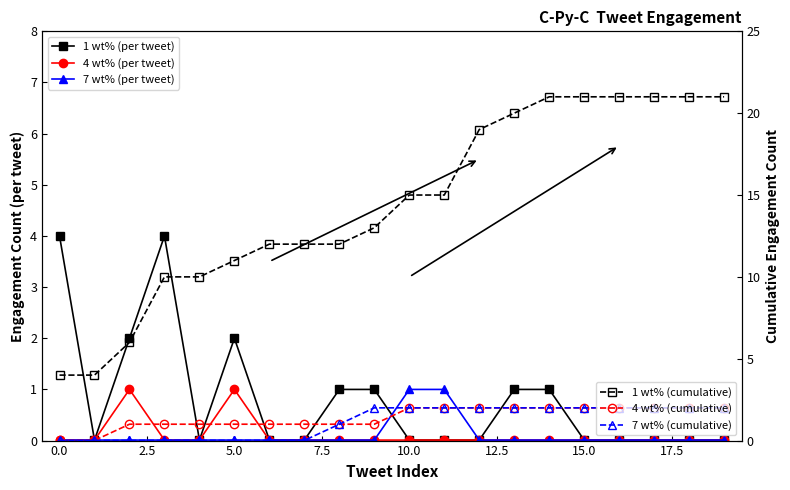

Reading left to right, transcribe all the data shown in this chart.

1 wt% (per tweet): 4.0	0.0	2.0	4.0	0.0	2.0	0.0	0.0	1.0	1.0	0.0	0.0	0.0	1.0	1.0	0.0	0.0	0.0	0.0	0.0
4 wt% (per tweet): 0.0	0.0	1.0	0.0	0.0	1.0	0.0	0.0	0.0	0.0	0.0	0.0	0.0	0.0	0.0	0.0	0.0	0.0	0.0	0.0
7 wt% (per tweet): 0.0	0.0	0.0	0.0	0.0	0.0	0.0	0.0	0.0	0.0	1.0	1.0	0.0	0.0	0.0	0.0	0.0	0.0	0.0	0.0
1 wt% (cumulative): 4.0	4.0	6.0	10.0	10.0	11.0	12.0	12.0	12.0	13.0	15.0	15.0	19.0	20.0	21.0	21.0	21.0	21.0	21.0	21.0
4 wt% (cumulative): 0.0	0.0	1.0	1.0	1.0	1.0	1.0	1.0	1.0	1.0	2.0	2.0	2.0	2.0	2.0	2.0	2.0	2.0	2.0	2.0
7 wt% (cumulative): 0.0	0.0	0.0	0.0	0.0	0.0	0.0	0.0	1.0	2.0	2.0	2.0	2.0	2.0	2.0	2.0	2.0	2.0	2.0	2.0